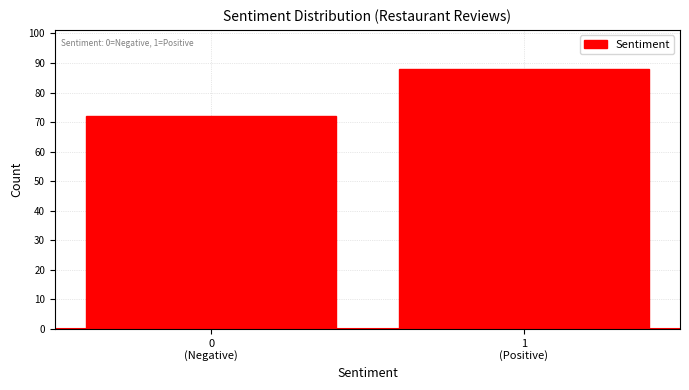

Reading left to right, list all the values displayed in this chart.

72	88